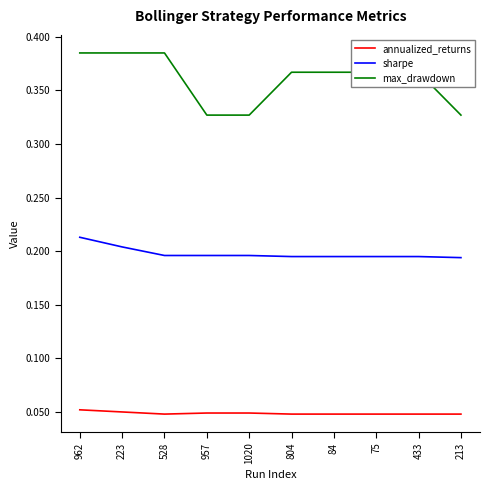

Is the value of sharpe at 528 greater than the value of max_drawdown at 223?

No